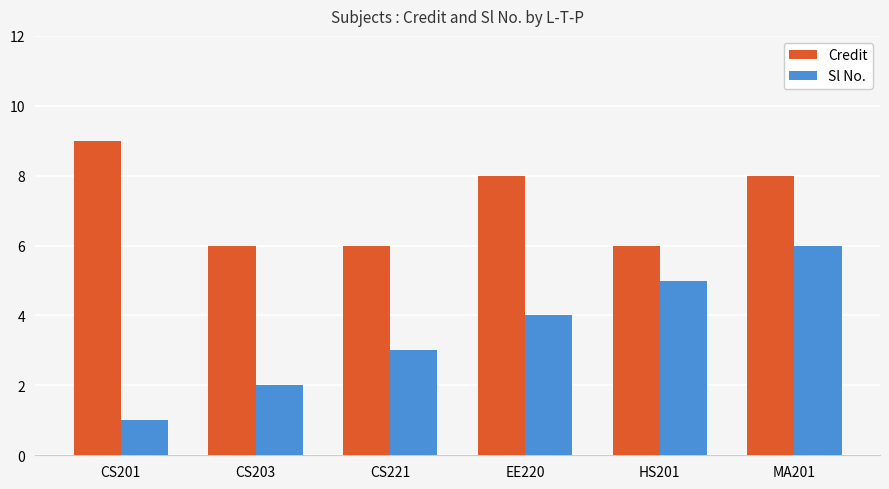

How many data points in Credit are less than 8?

3